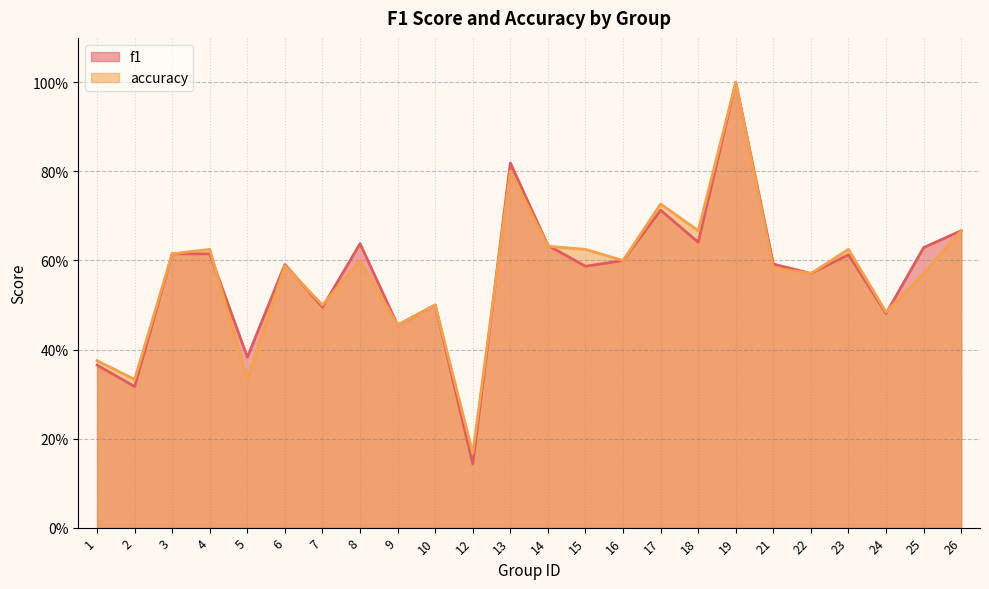

Rank the series by their average value, from highest to lowest.

f1, accuracy